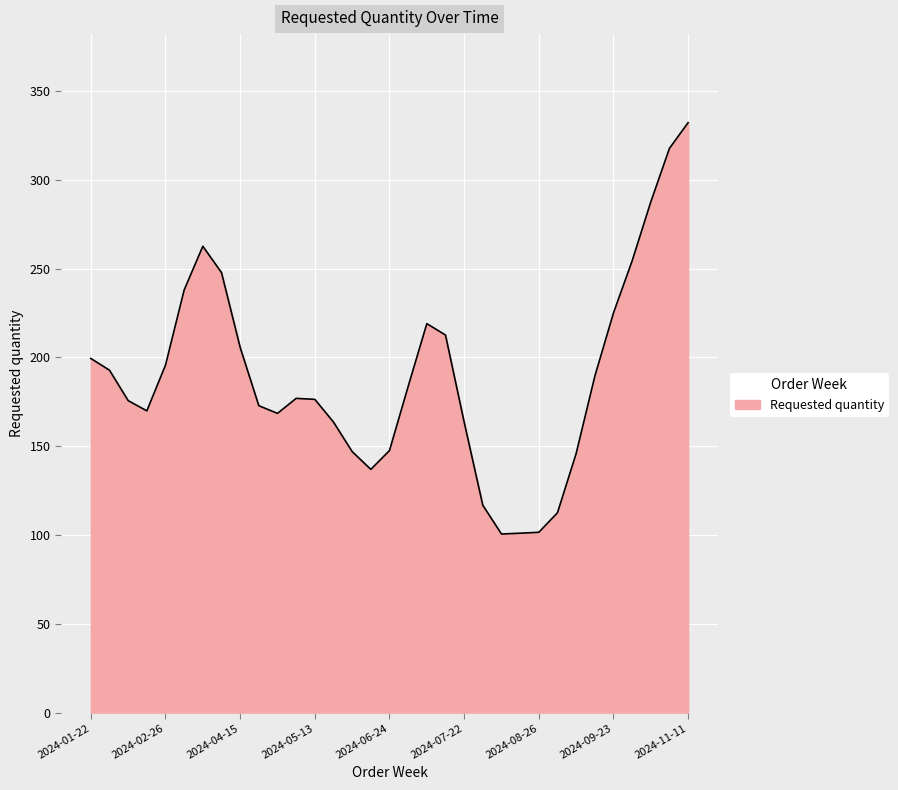

Does the chart display data point markers on the line(s)?

No